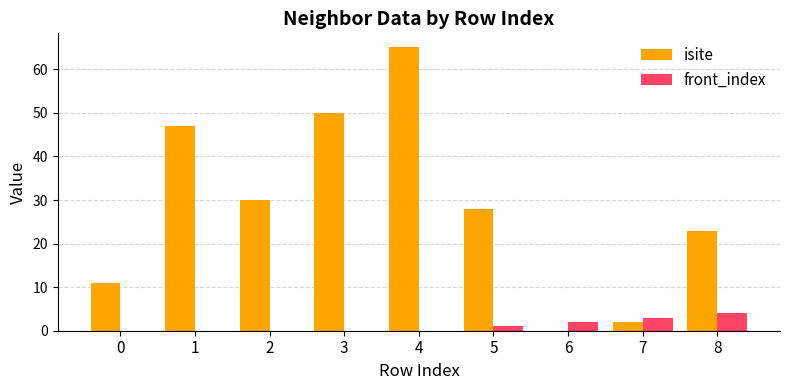

What is the spread (max minus min) of values at 1?

47